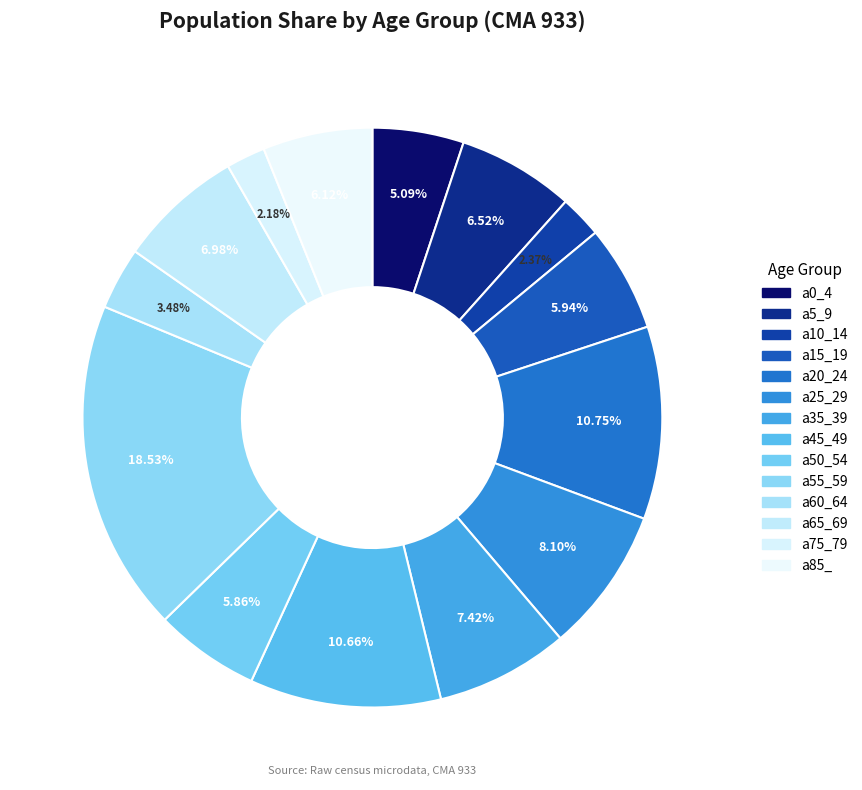

To the nearest percent, what is the average slice percentage?

7%